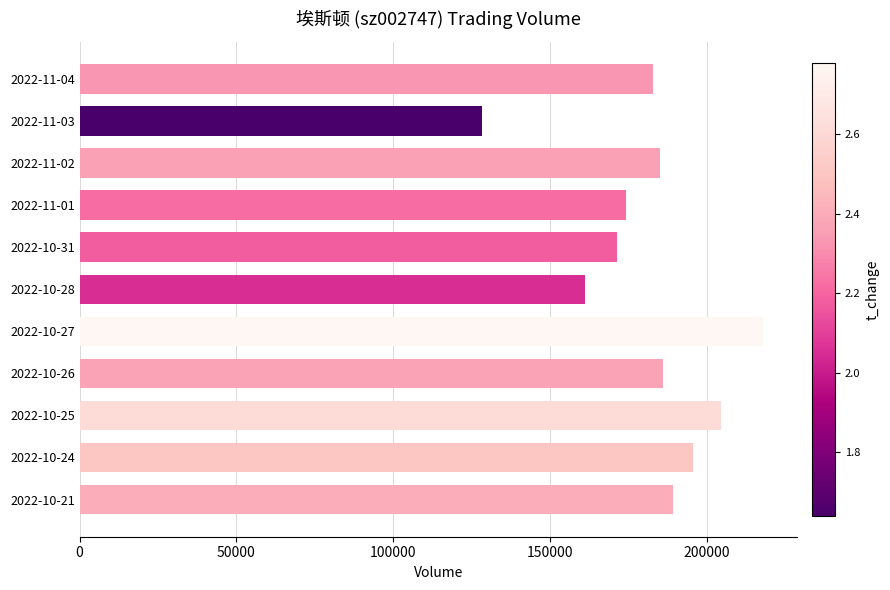

What value does the data have at 2022-11-03?

128247